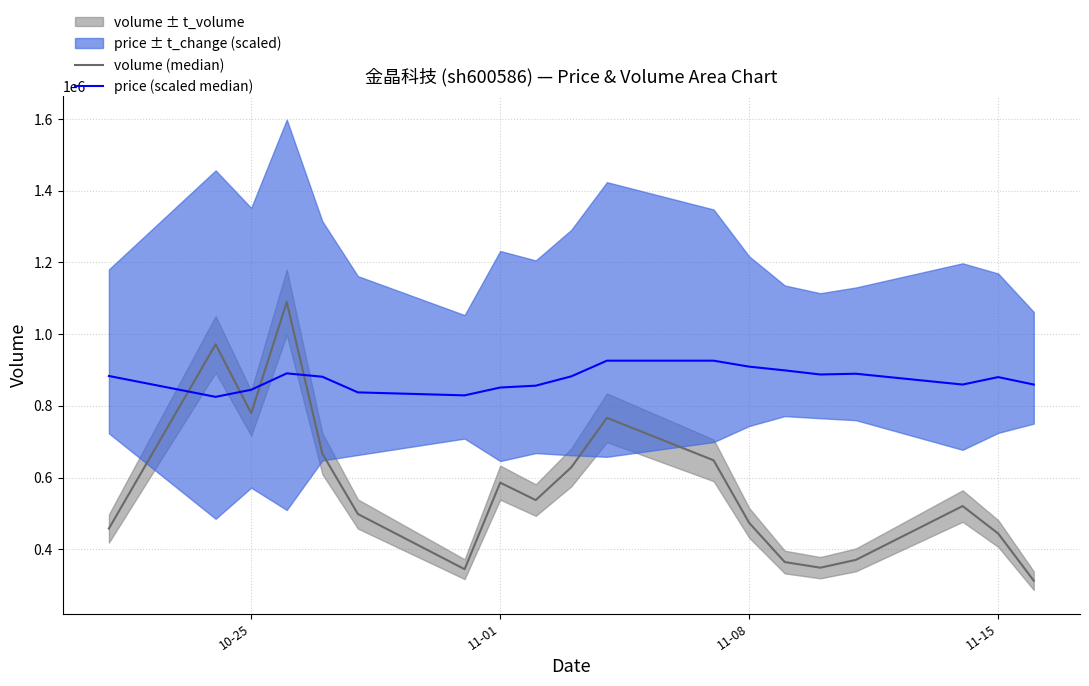

At how many categories does at least one series exceed 848279?

16